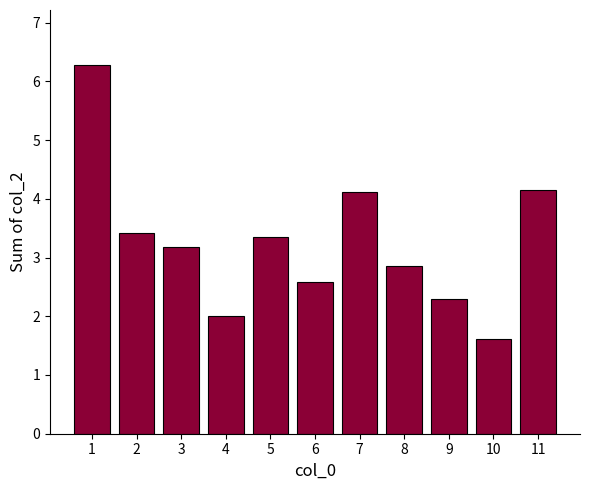

Count the number of categories in the chart.

11